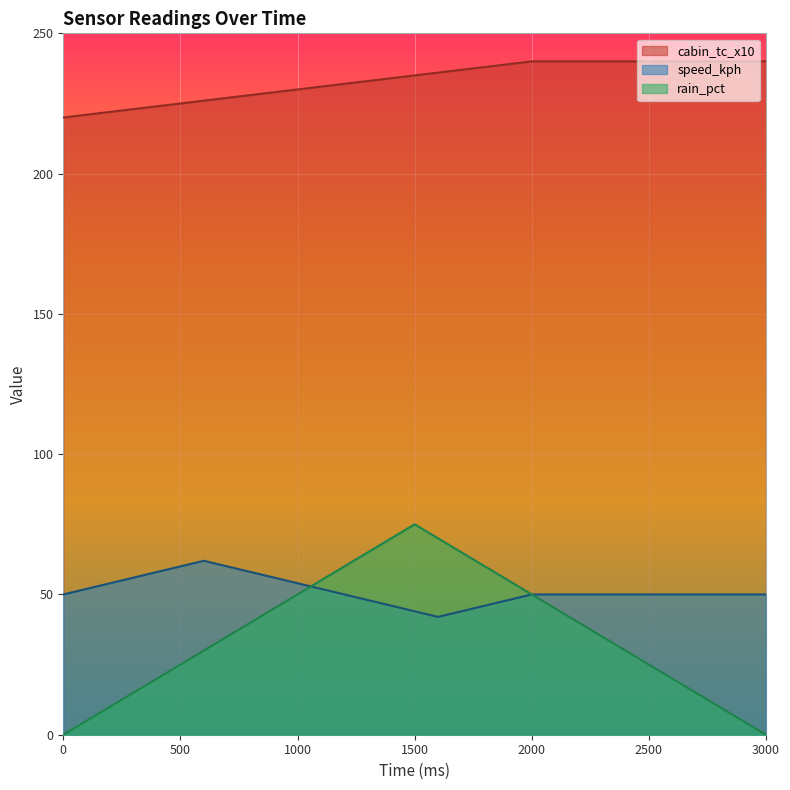

How many lines are shown in the chart?

3